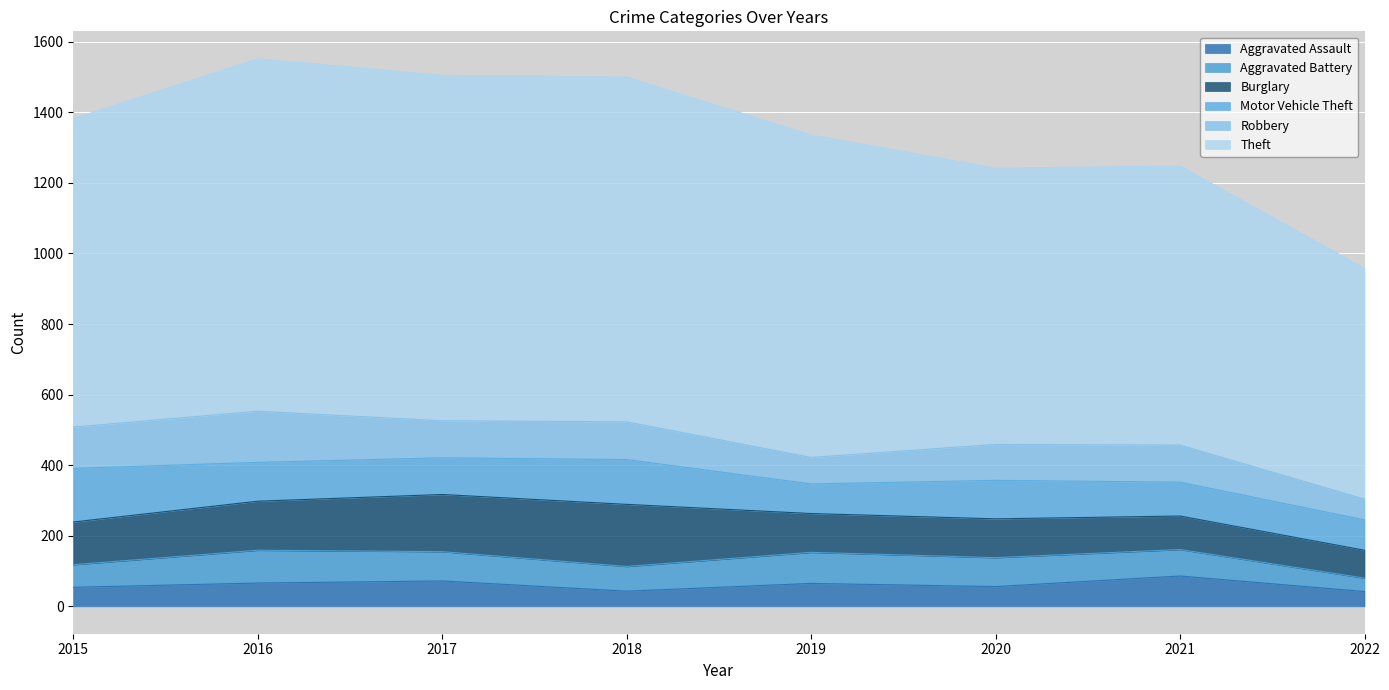

The Theft series shows 1371 at 2015. True or false?

False